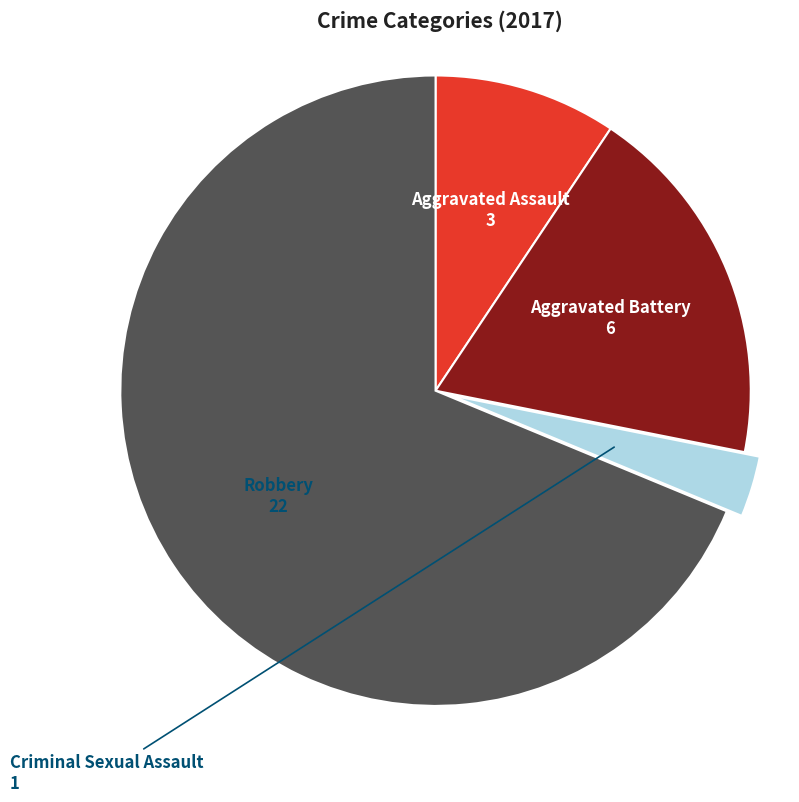

Do Aggravated Assault and Aggravated Battery together represent more than half of the pie?

No